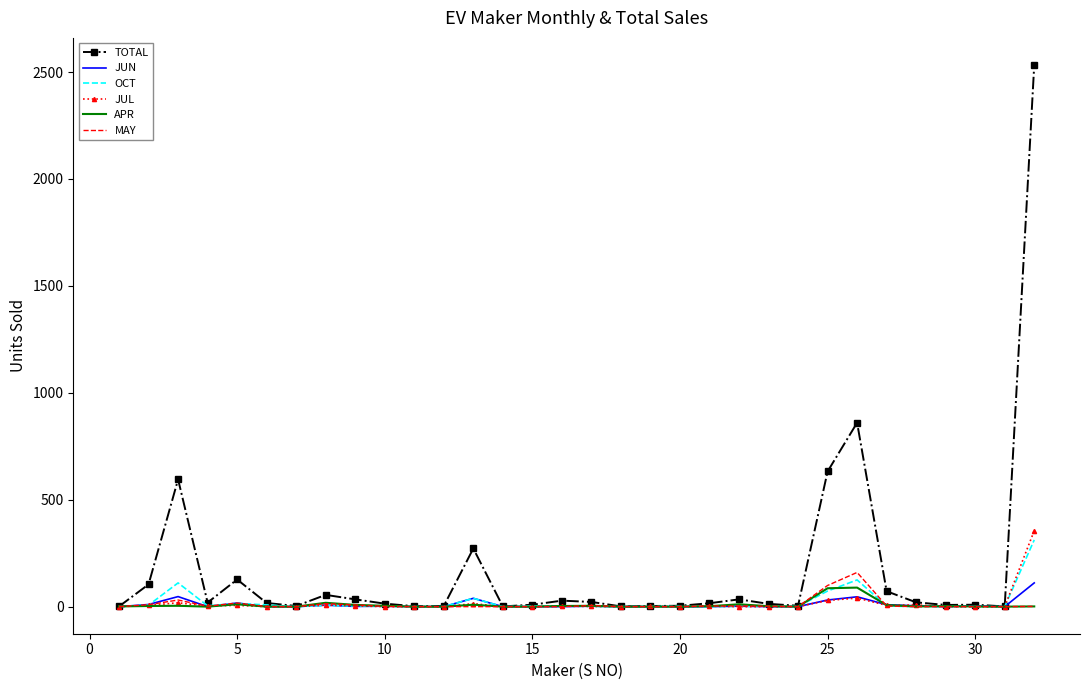

What is the maximum value shown in the chart?

2533